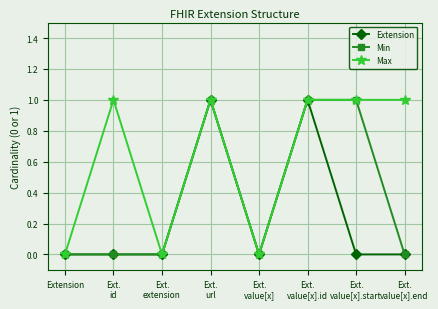

True or false: Extension has more than 0 interior local peaks.

True